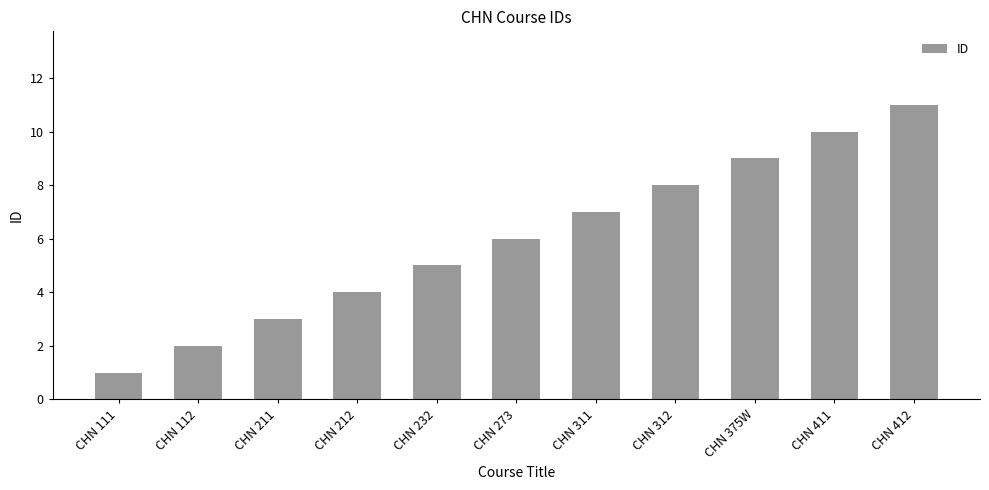

Is it true that the value at CHN 112 is 2?

True